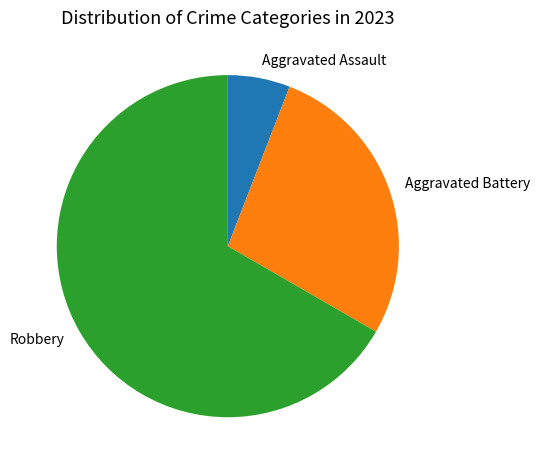

Is there a majority slice in this chart?

Yes